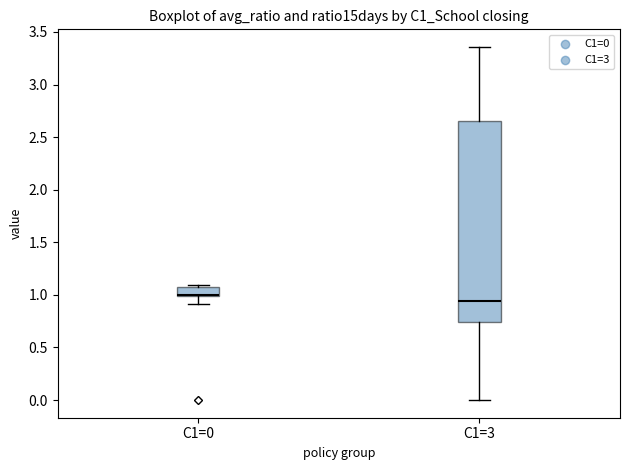

Reading left to right, read every box against the y-axis: the position of its median line, the range the box covers, and the ends of its whiskers. The values are not printed on the chart, so give them approximately, as read against the axis.

C1=0: median 1.00 (just above the box's lower edge), box 1.00 to 1.10, whiskers 0.90 to 1.10 (just above the box's upper edge)
C1=3: median 0.95, box 0.75 to 2.65, whiskers 0.00 to 3.35